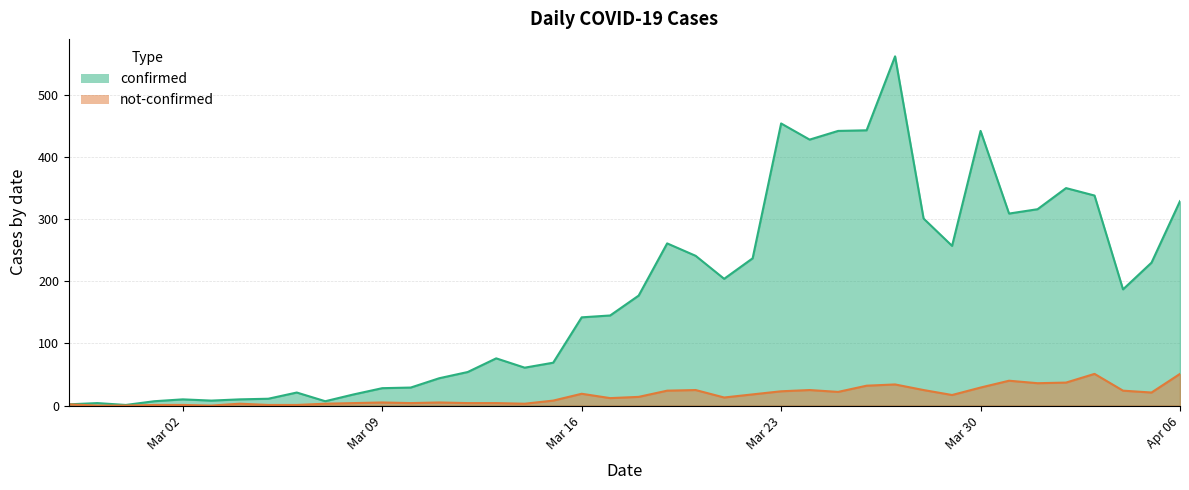

What is the difference between the highest and lowest values at 2020-03-05?

10